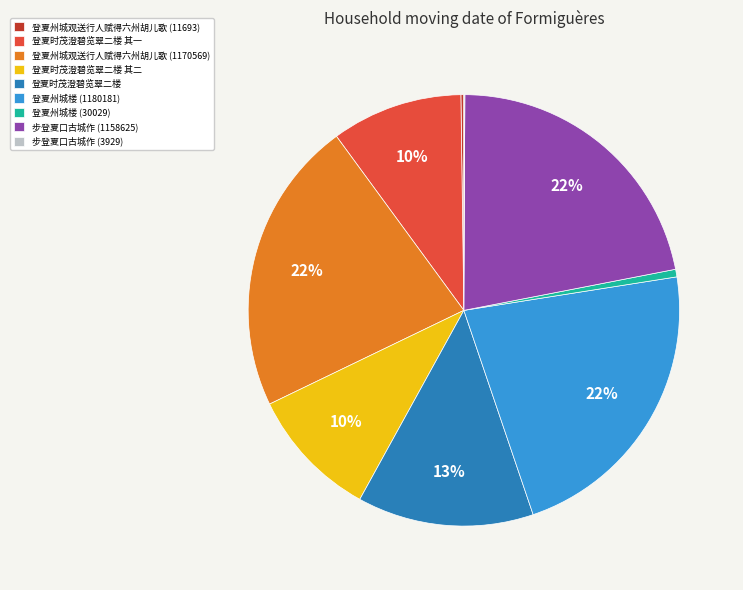

Combined, do 登夏时茂澄碧览翠二楼 and 登夏时茂澄碧览翠二楼 其二 account for over 50%?

No